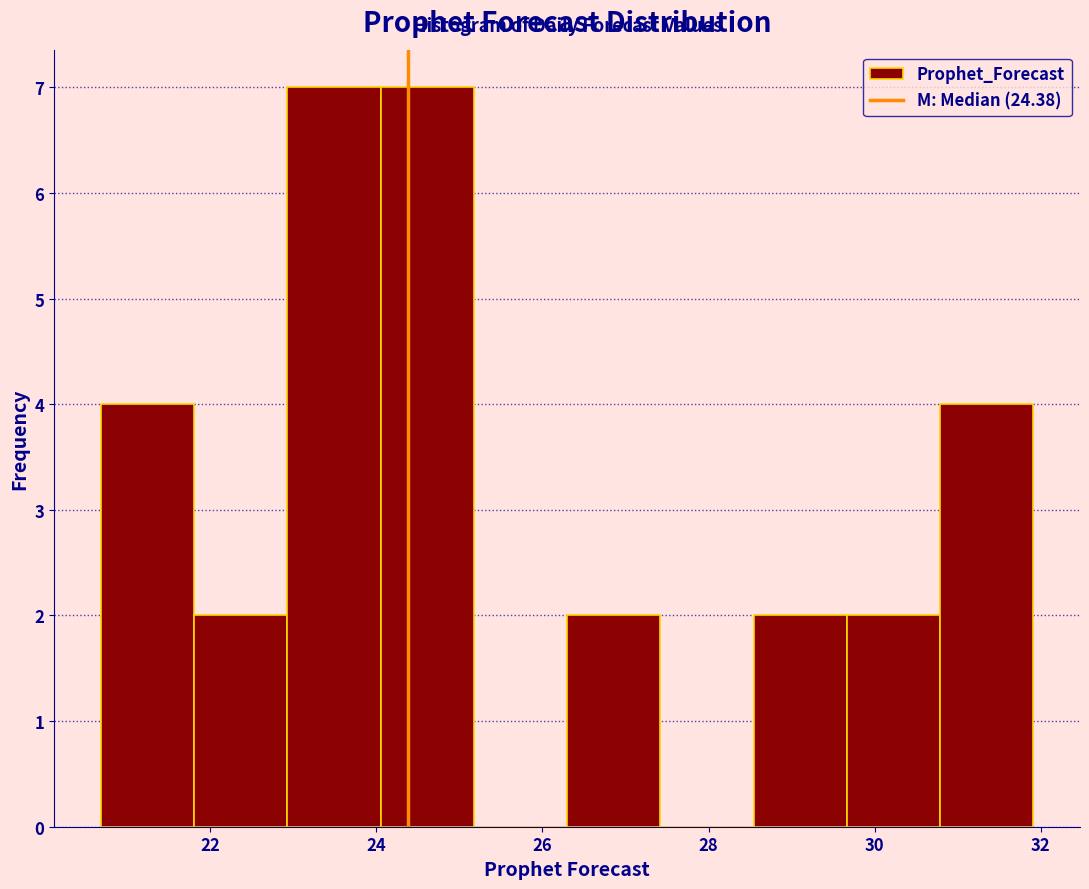

Reading left to right, transcribe this chart: for each bar, give the range it covers on the x-axis and its height. Neither the bar edges nor the heights are printed on the chart, so give them approximately, as read against the axes.

20.6 to 21.8: 4
21.8 to 23.0: 2
23.0 to 24.0: 7
24.0 to 25.2: 7
25.2 to 26.2: 0
26.2 to 27.4: 2
27.4 to 28.6: 0
28.6 to 29.6: 2
29.6 to 30.8: 2
30.8 to 32.0: 4